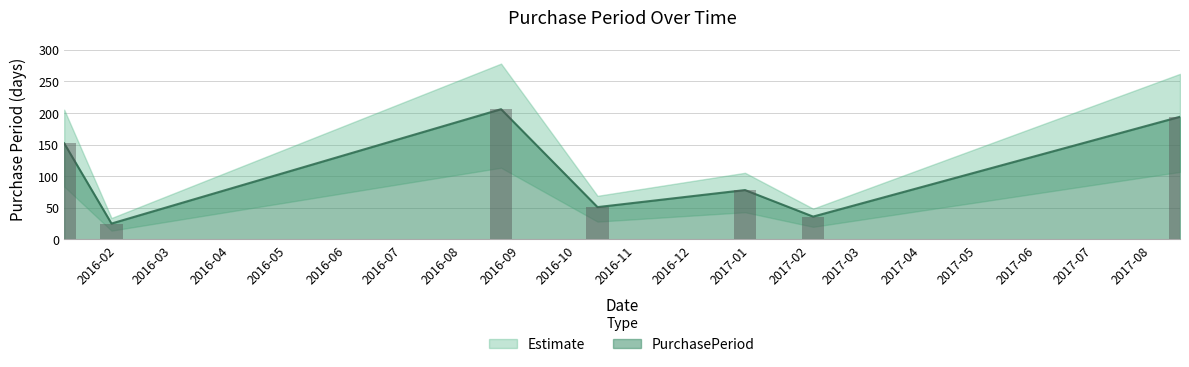

Are the bars horizontal?

No